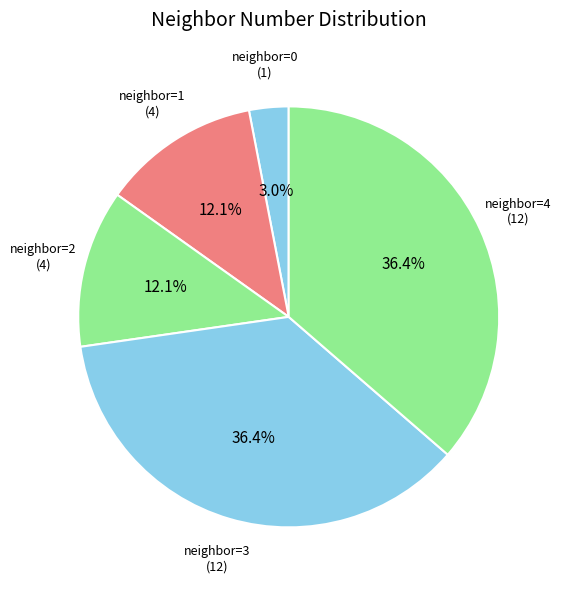

How many segments does this pie chart have?

5